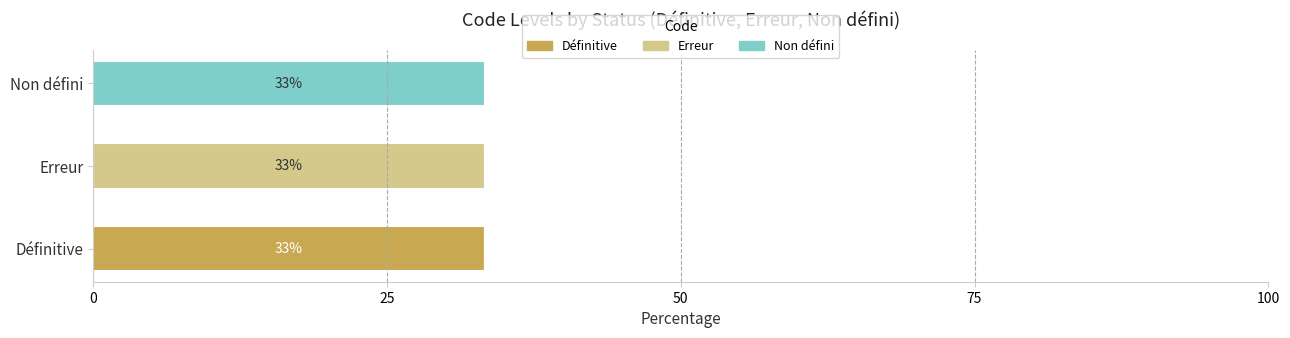

At which label does Définitive reach its peak?

Définitive